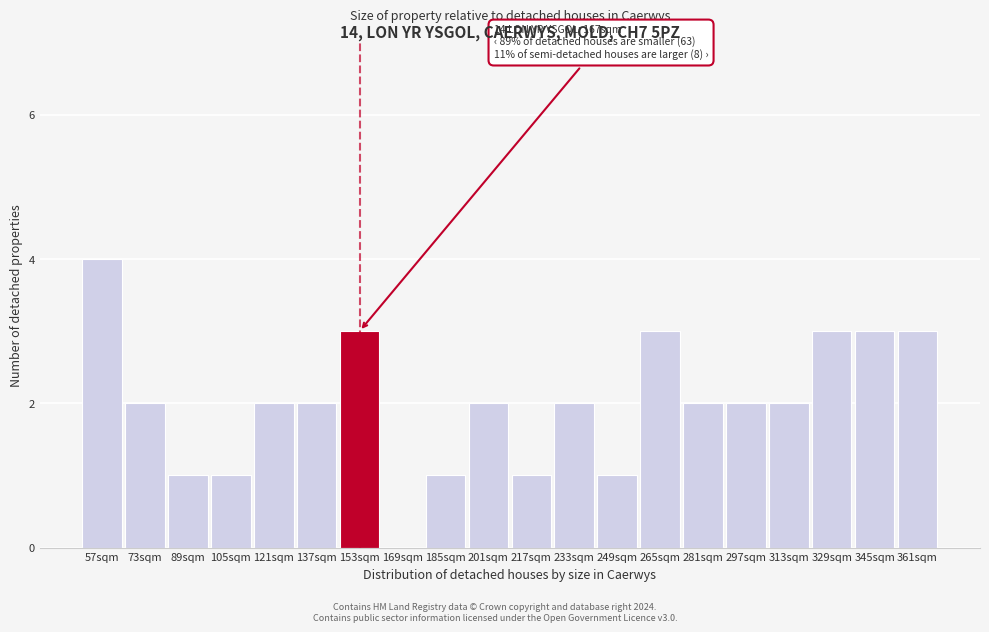

Reading left to right, list all the values displayed in this chart.

57sqm=4	73sqm=2	89sqm=1	105sqm=1	121sqm=2	137sqm=2	153sqm=3	169sqm=0	185sqm=1	201sqm=2	217sqm=1	233sqm=2	249sqm=1	265sqm=3	281sqm=2	297sqm=2	313sqm=2	329sqm=3	345sqm=3	361sqm=3